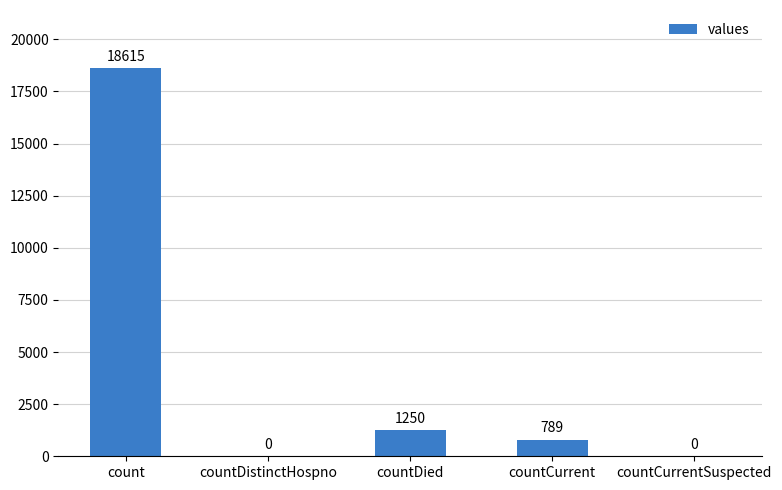

Reading left to right, transcribe all the data shown in this chart.

18615	0	1250	789	0